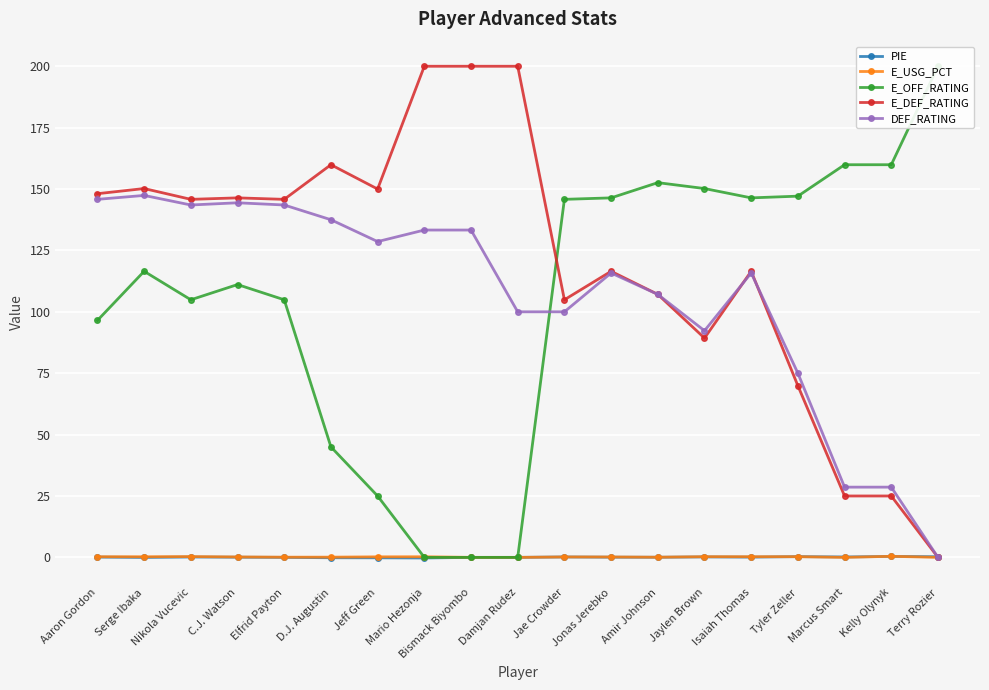

In E_USG_PCT, how many points are lower than both neighbors (excluding endpoints)?

5